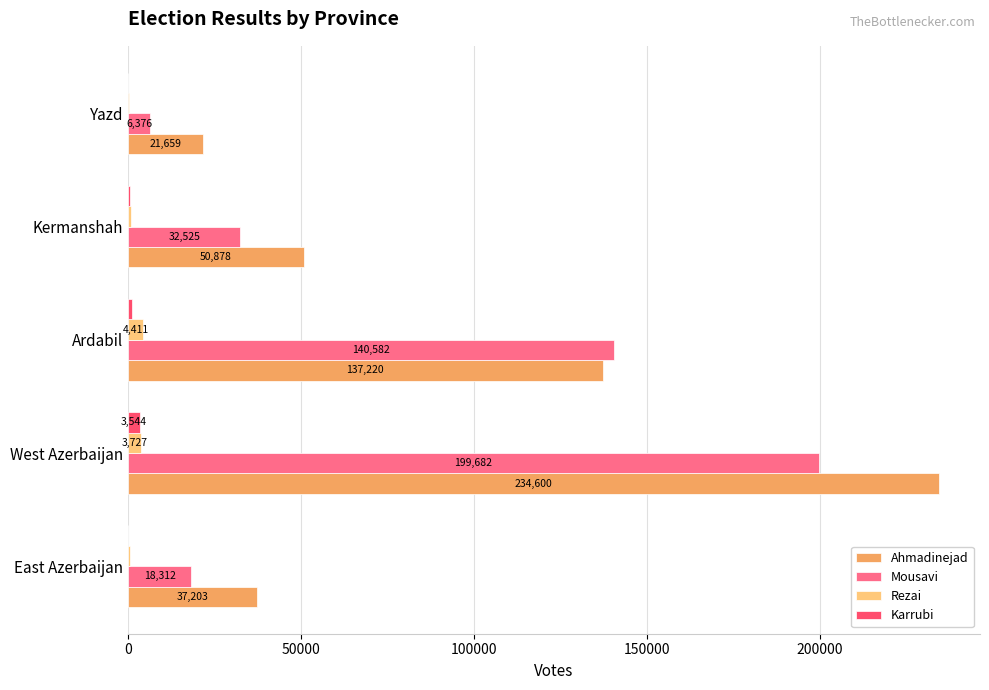

Between East Azerbaijan and Yazd, which series saw the biggest shift?

Ahmadinejad